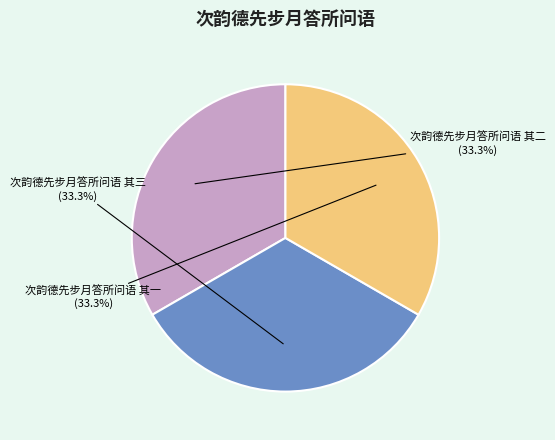

Approximately how many times larger is the value at 次韵德先步月答所问语 其三 compared to 次韵德先步月答所问语 其二?

1.0